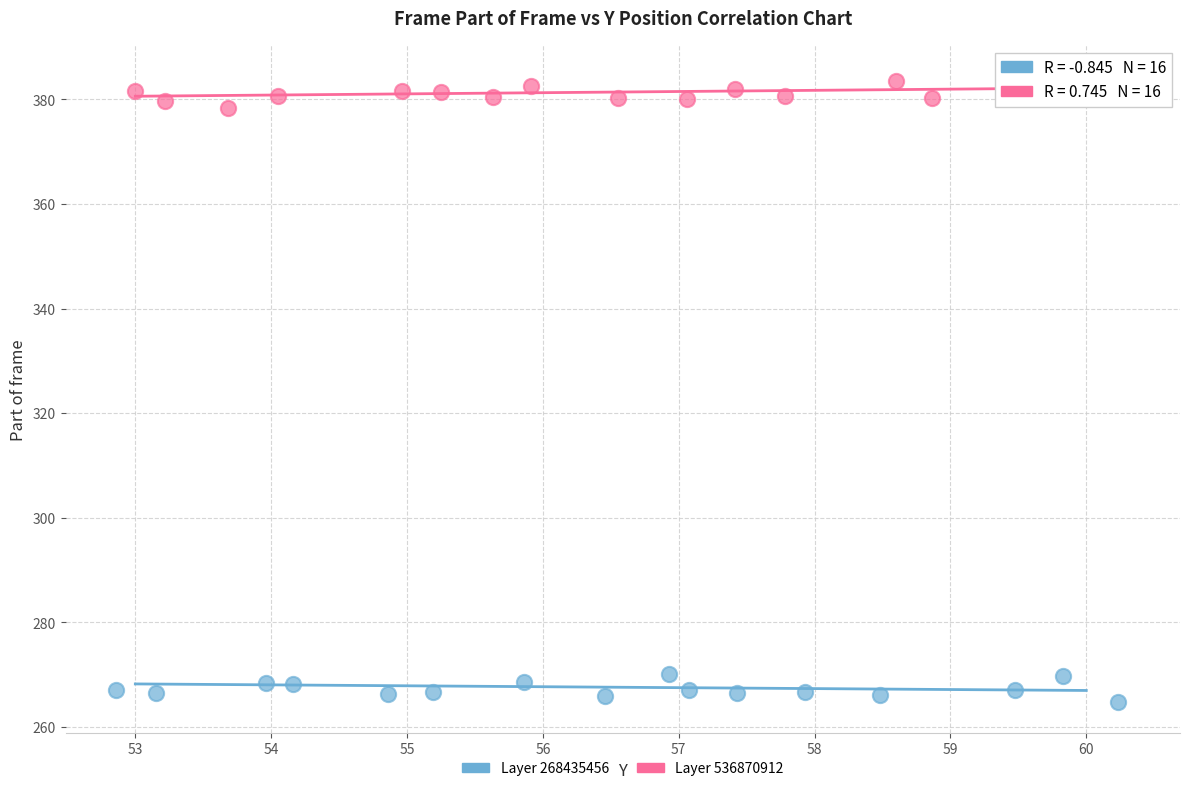

Which series reaches the maximum Y coordinate?

Layer 536870912